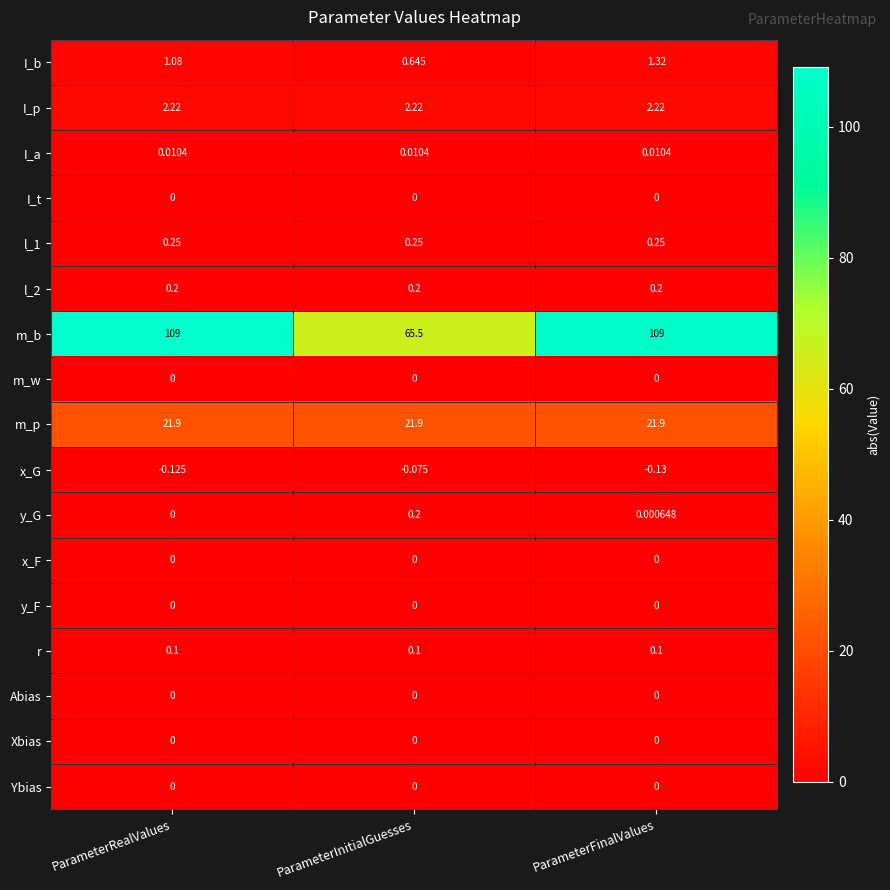

Is the value of I_t at ParameterFinalValues greater than the value of I_b at ParameterFinalValues?

No